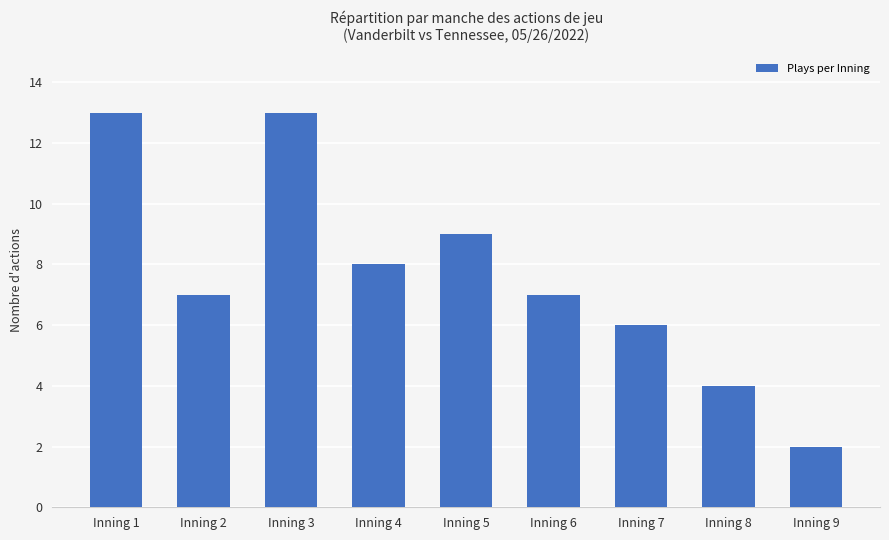

What is the sum of all values?

69